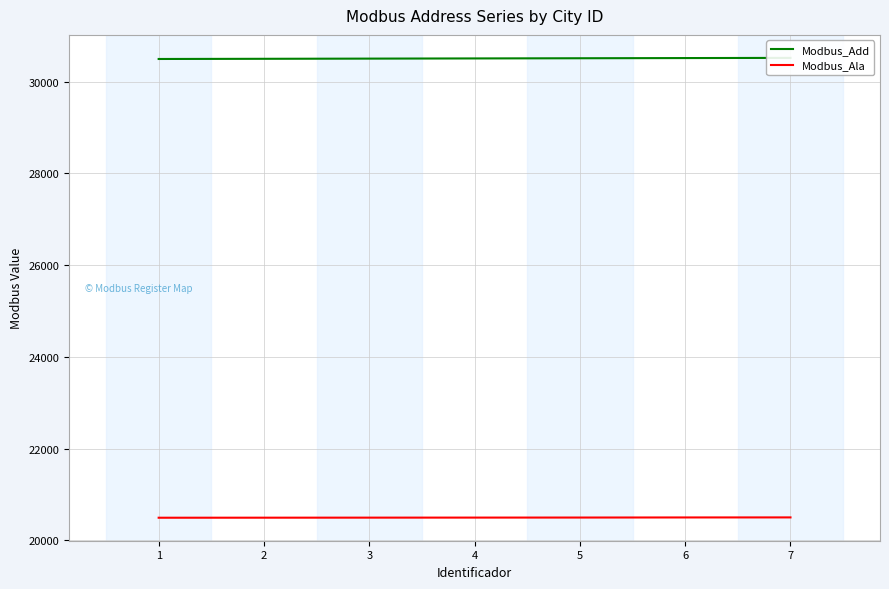

What is the value of the Modbus_Add point at the 6th from the left?

30512